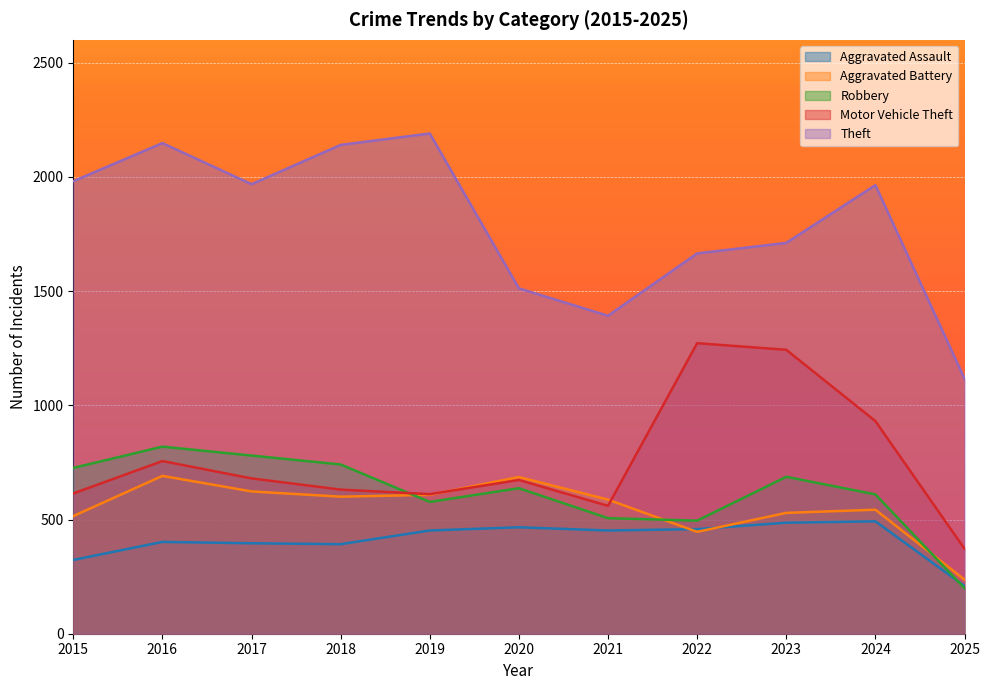

Is it true that Aggravated Assault equals 696 at 2020?

False